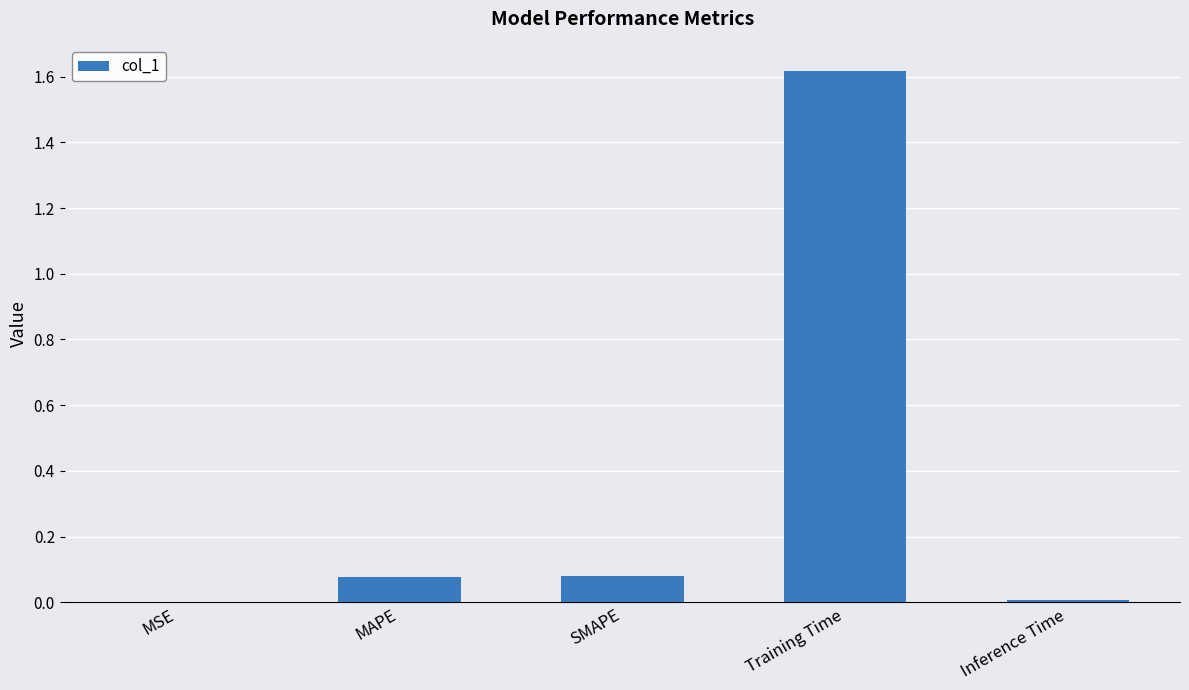

What is the sum of all values?

1.8